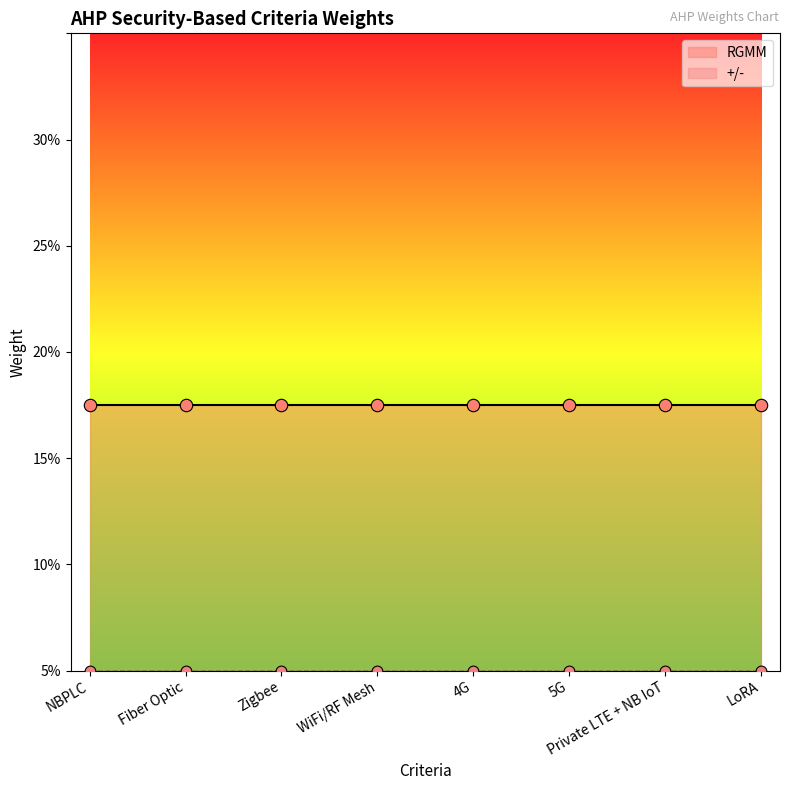

Is the value of +/- at LoRA greater than the value of RGMM at Fiber Optic?

No